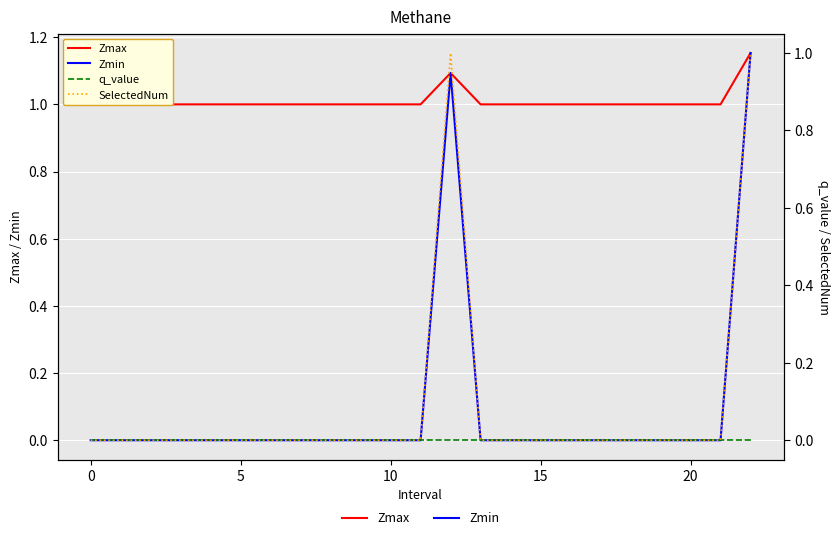

What is the difference between the highest and lowest values at 20?

1.0